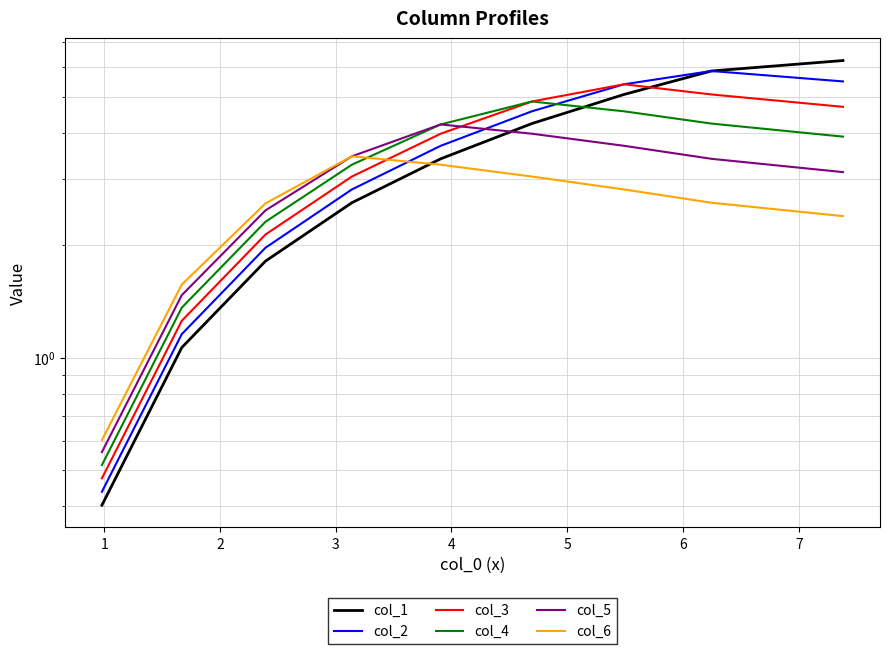

Reading left to right, extract all data points from this chart.

col_1: 6.2	5.9	5.1	4.2	3.4	2.6	1.8	1.1	0.4
col_2: 5.5	5.9	5.4	4.6	3.7	2.8	2.0	1.2	0.4
col_3: 4.7	5.1	5.4	4.9	4.0	3.1	2.1	1.3	0.5
col_4: 3.9	4.2	4.6	4.9	4.2	3.3	2.3	1.4	0.5
col_5: 3.1	3.4	3.7	4.0	4.2	3.5	2.5	1.5	0.6
col_6: 2.4	2.6	2.8	3.1	3.3	3.5	2.6	1.6	0.6